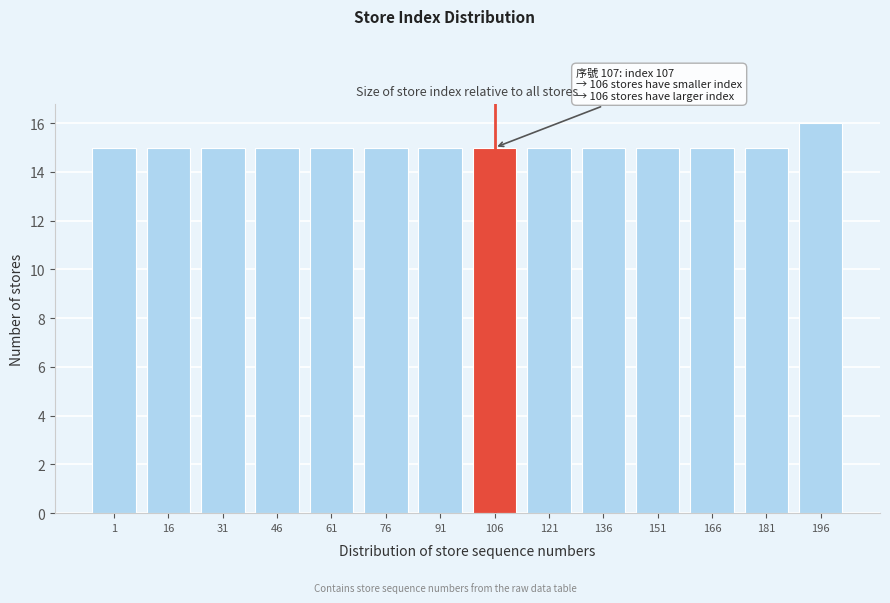

Reading left to right, list all the values displayed in this chart.

1=15	16=15	31=15	46=15	61=15	76=15	91=15	106=15	121=15	136=15	151=15	166=15	181=15	196=16